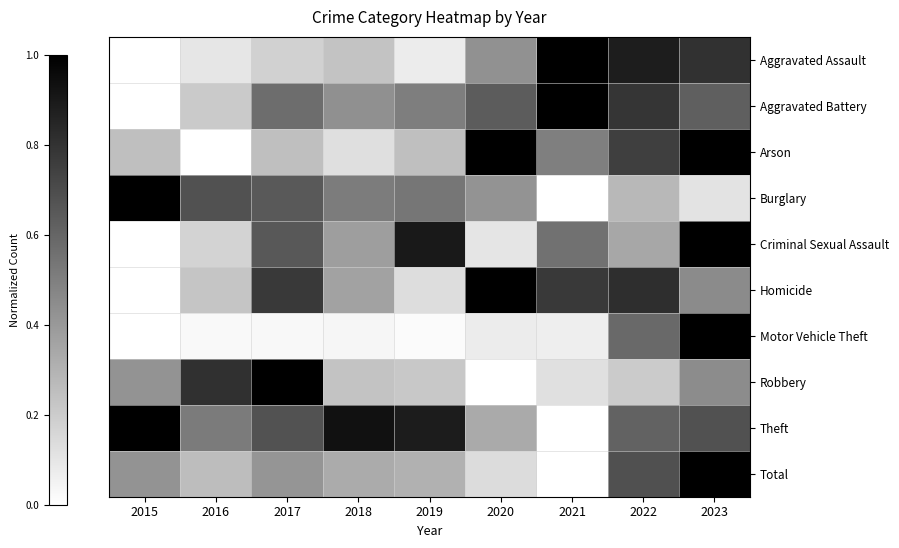

What is the spread (max minus min) of values at 2016?

0.8